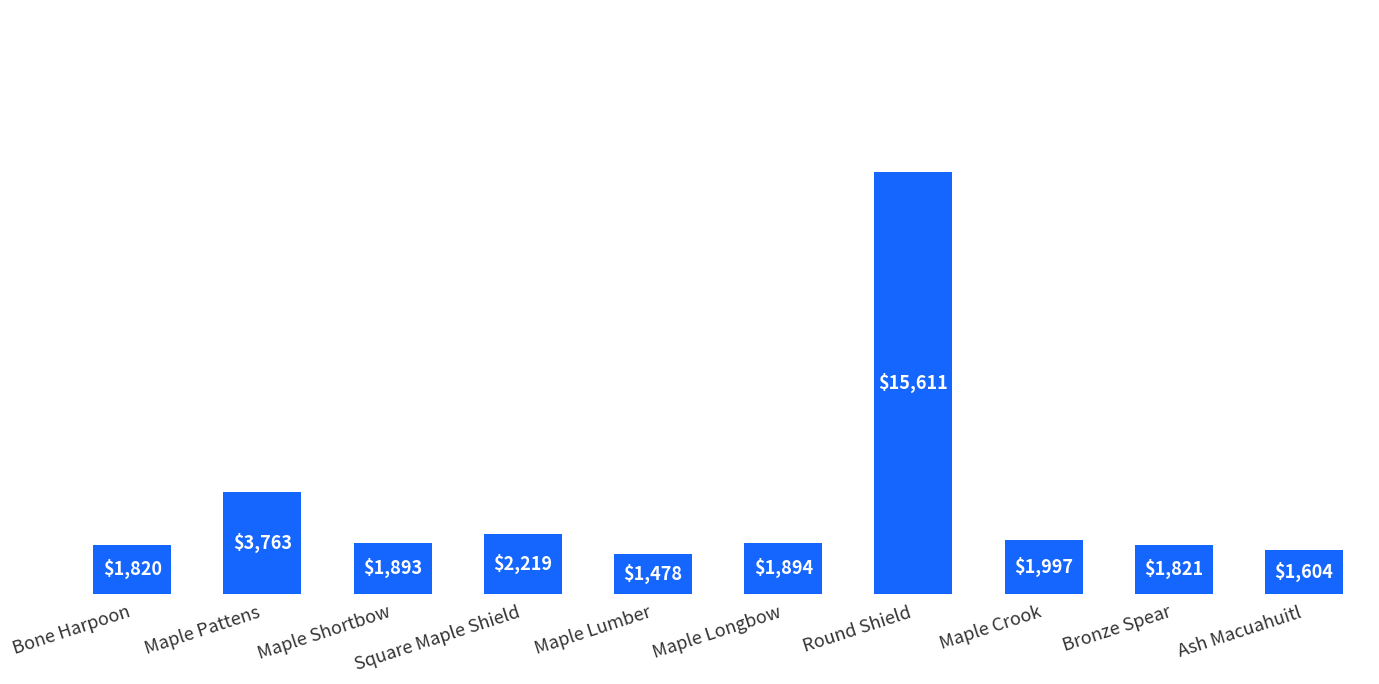

The chart shows a value of 1821.0 at Bronze Spear. True or false?

True